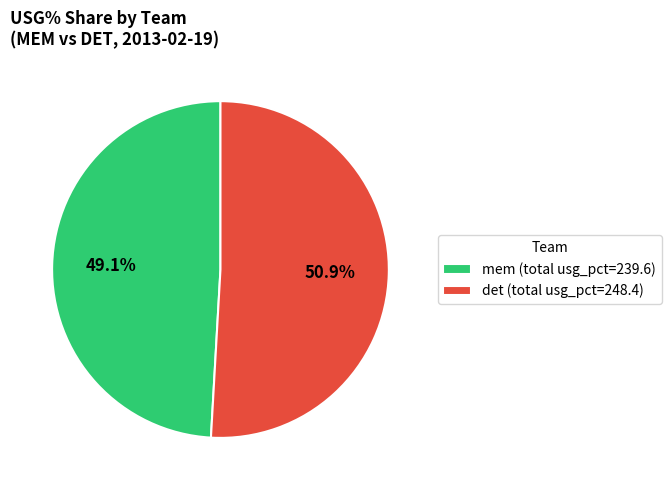

How many segments does this pie chart have?

2